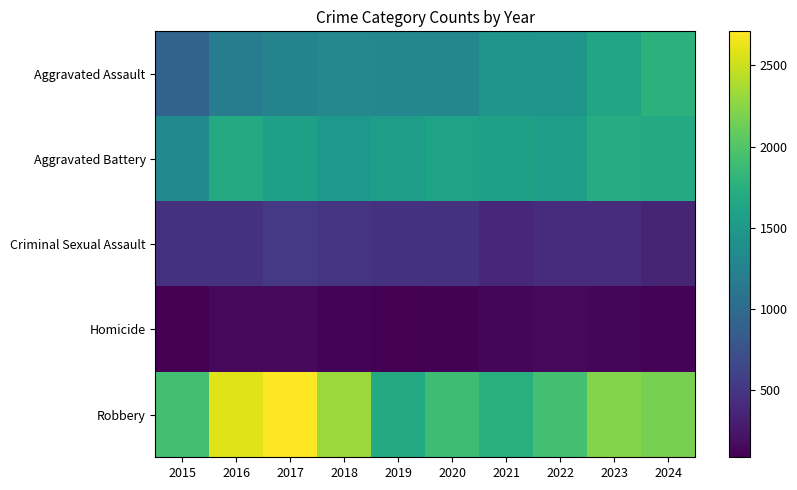

Which series has the largest total across all categories?

Robbery